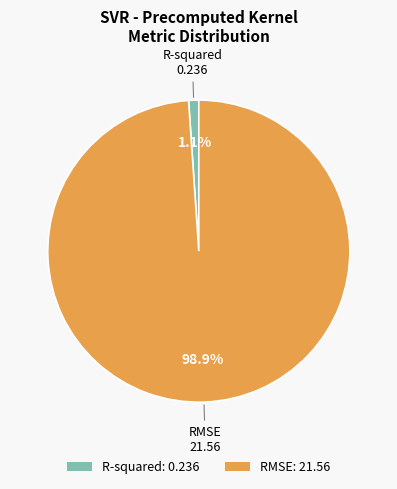

What is the smallest slice in the pie chart?

R-squared